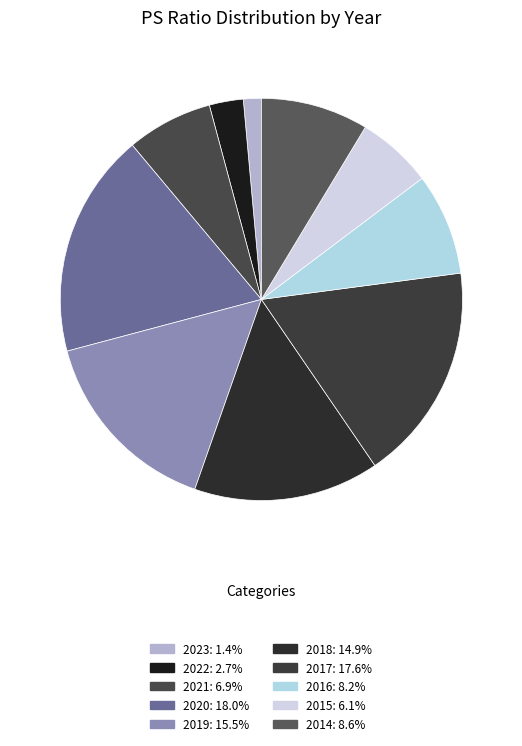

What is the ratio of the value at 2015 to the value at 2019?

0.4